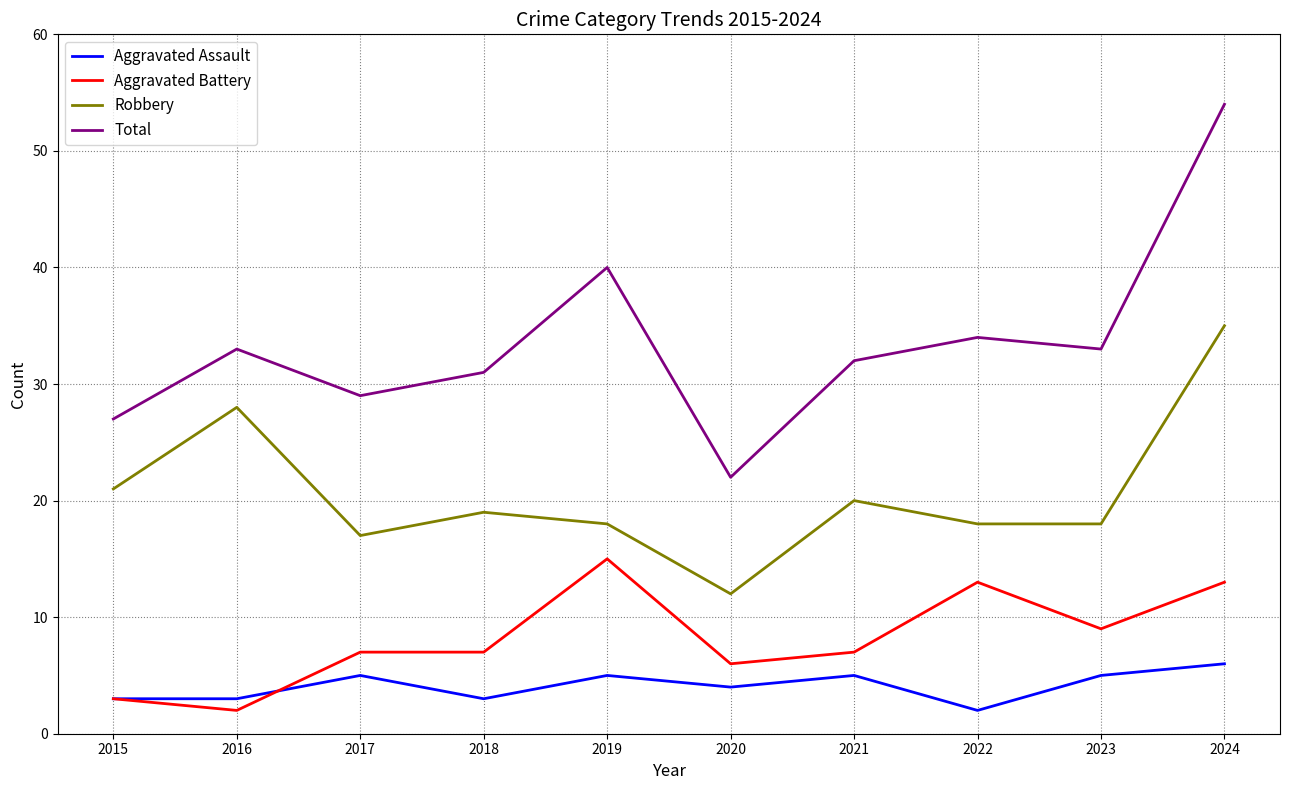

Where is the first local maximum for Total?

2016